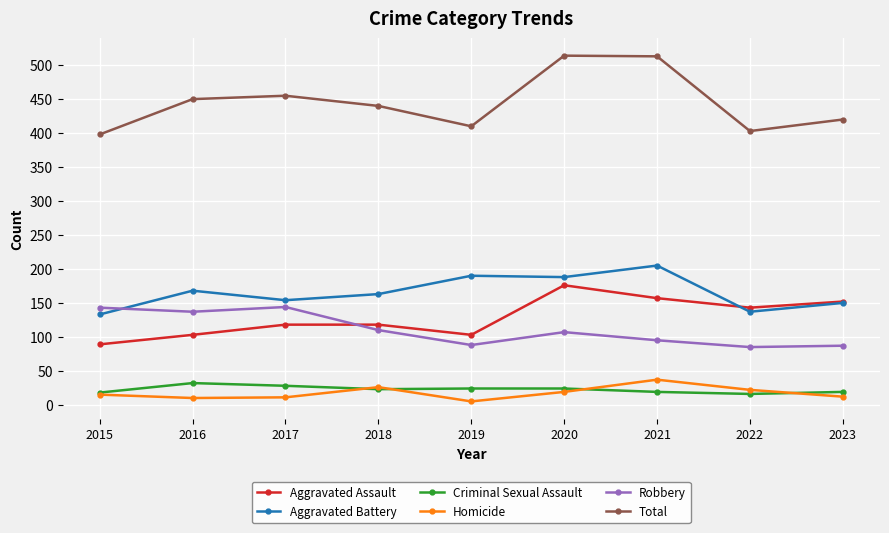

What is the highest value of the Robbery series?

144